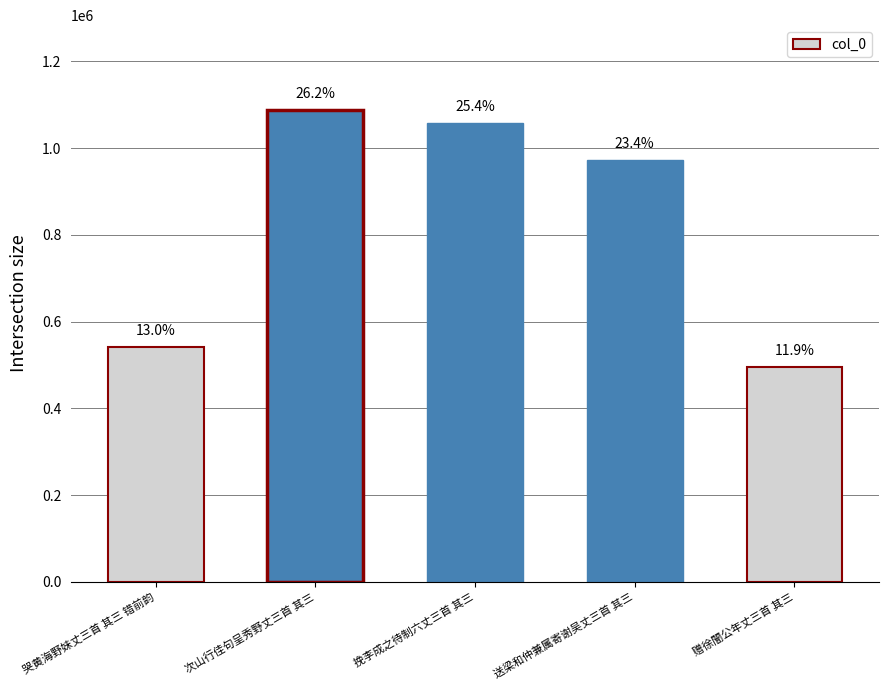

List the labels in order of value, smallest first.

赠徐闇公年丈三首 其三, 哭黄海野妹丈三首 其三 错前韵, 送梁和仲兼属寄谢吴丈三首 其三, 挽李成之待制六丈三首 其三, 次山行佳句呈秀野丈三首 其三